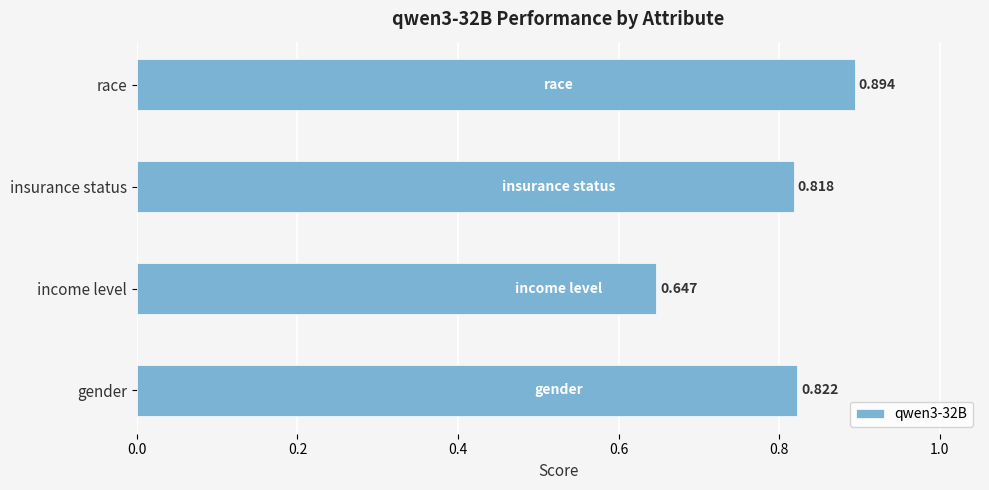

Rank the categories by value from lowest to highest.

income level, insurance status, gender, race